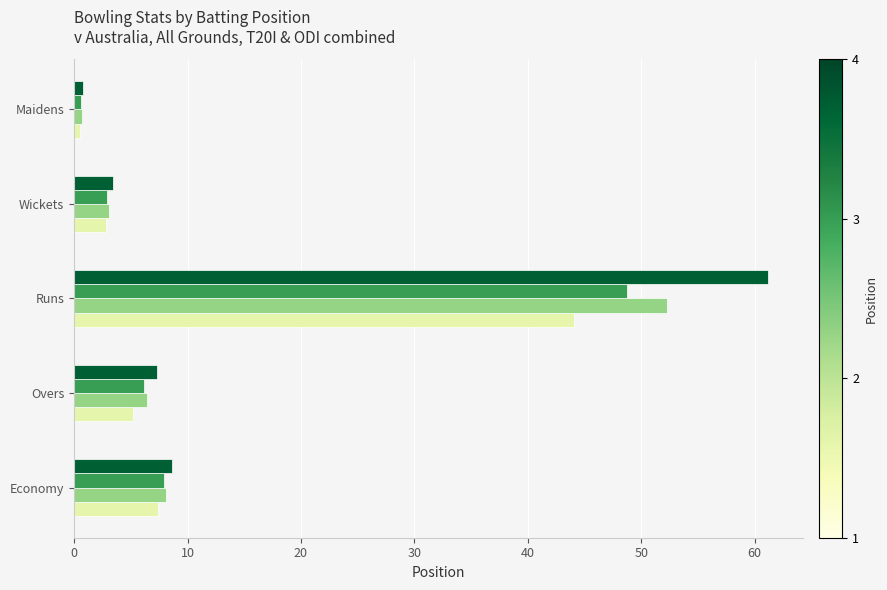

What is the total value across all series at Runs?

206.3